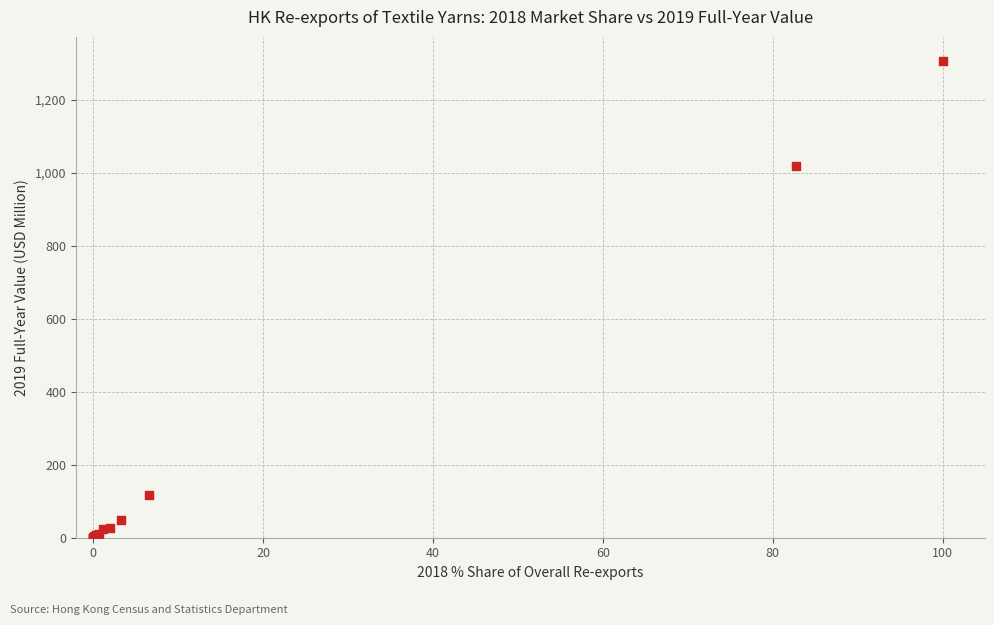

What Y value in the scatter plot is closest to 653?

1019.2